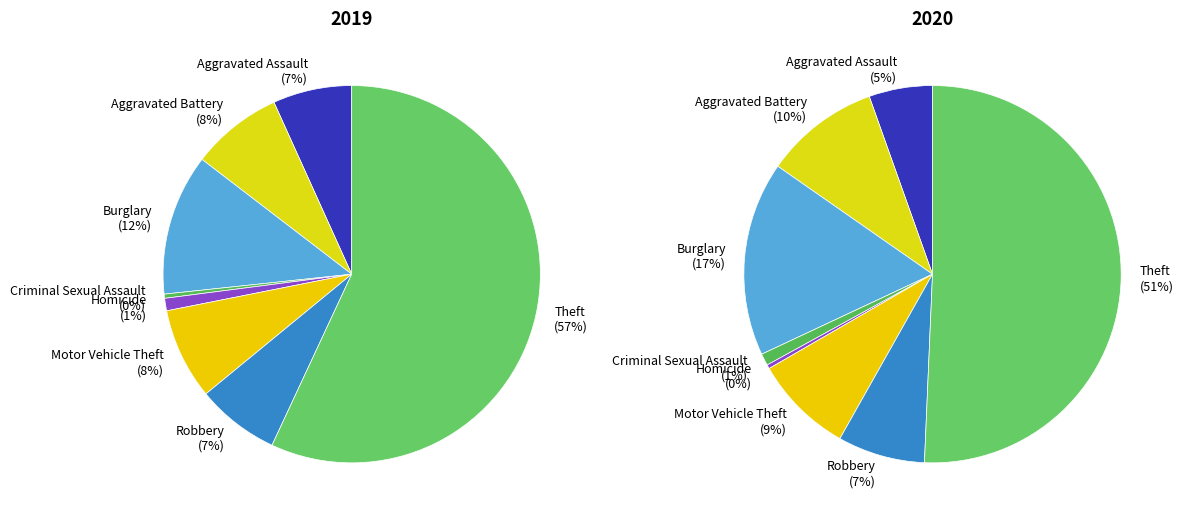

Which series has the widest spread of values?

values_2019